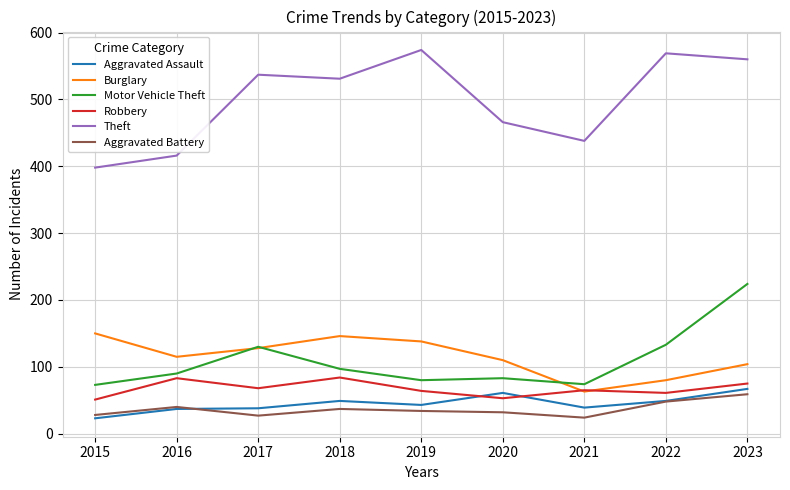

How many categories are shown in the chart?

9